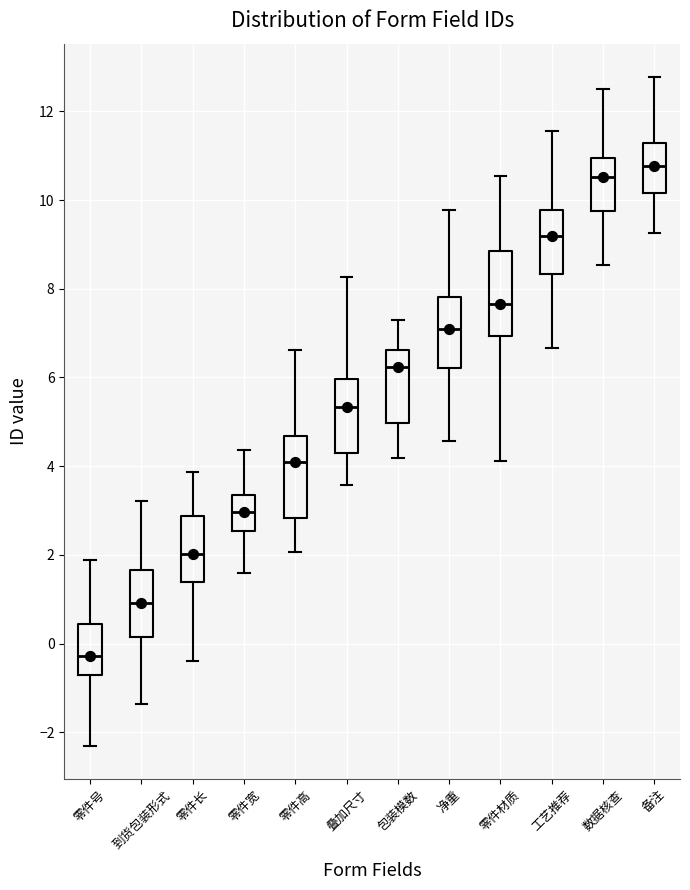

Where is the lower edge of the box for 零件长 on the y-axis? The values are not printed on the chart, so give them approximately, as read against the axis.

1.4